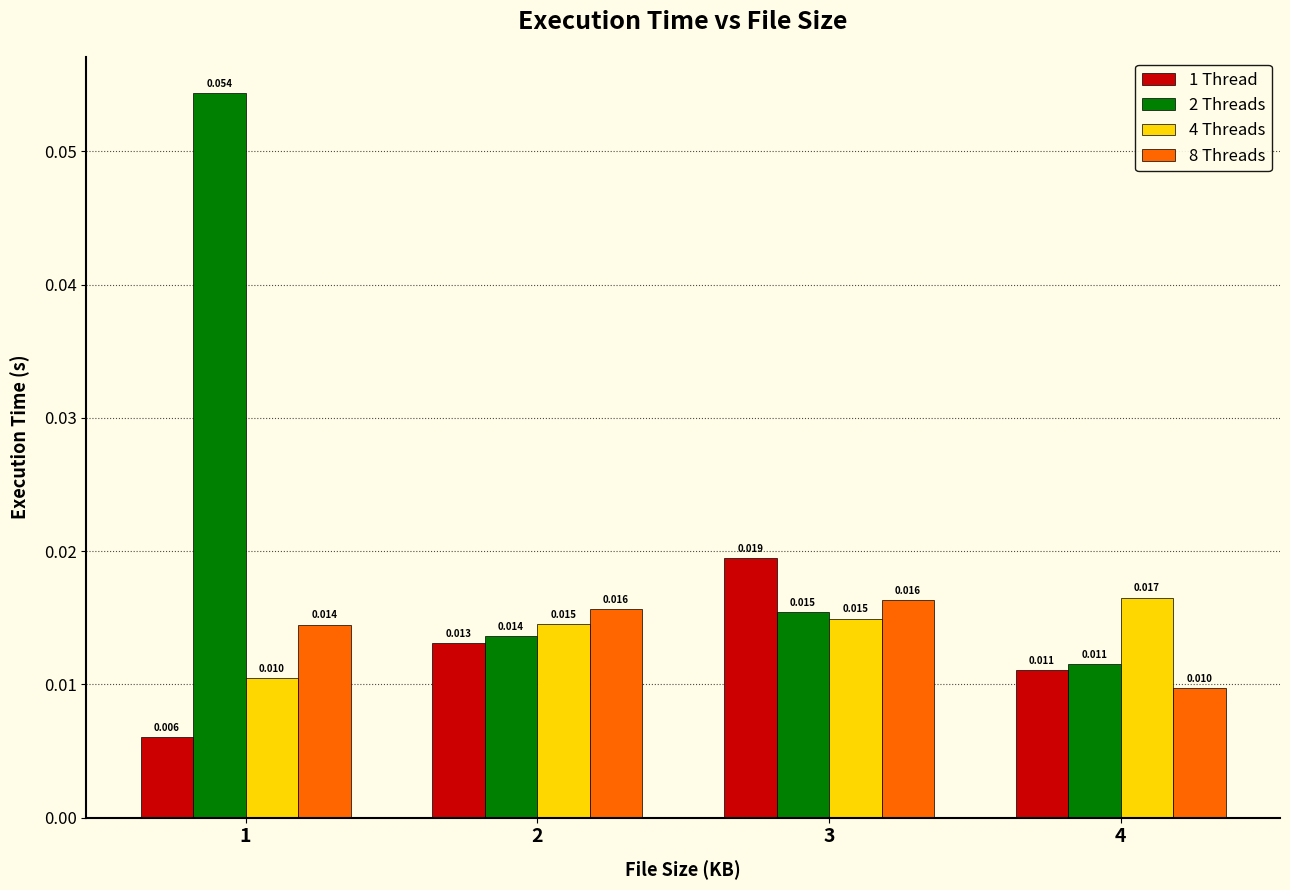

Is the value of 4 Threads at 4 greater than the value of 1 Thread at 2?

Yes